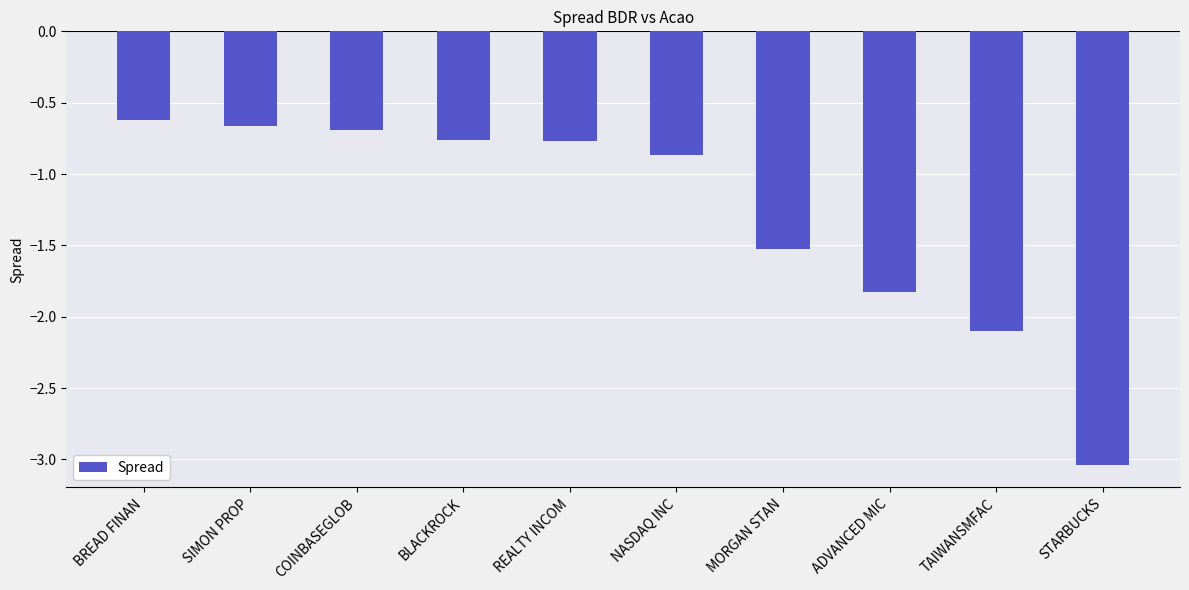

What is the sum of the values at ADVANCED MIC and MORGAN STAN?

-3.4